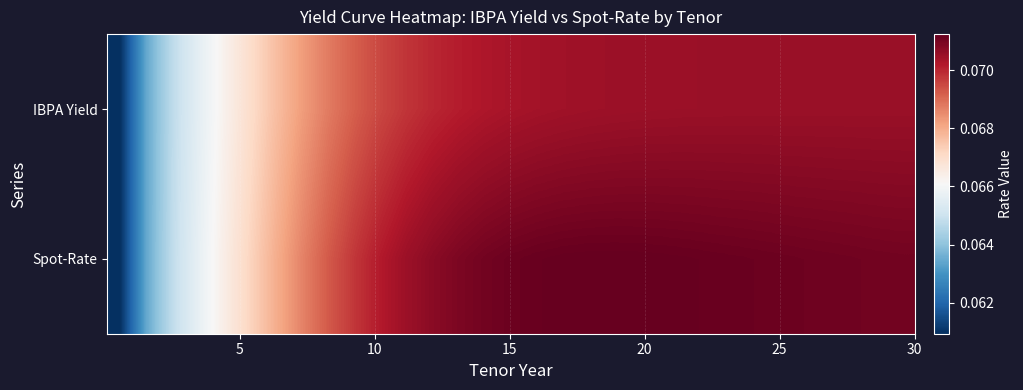

At how many categories does at least one series exceed 0?

31